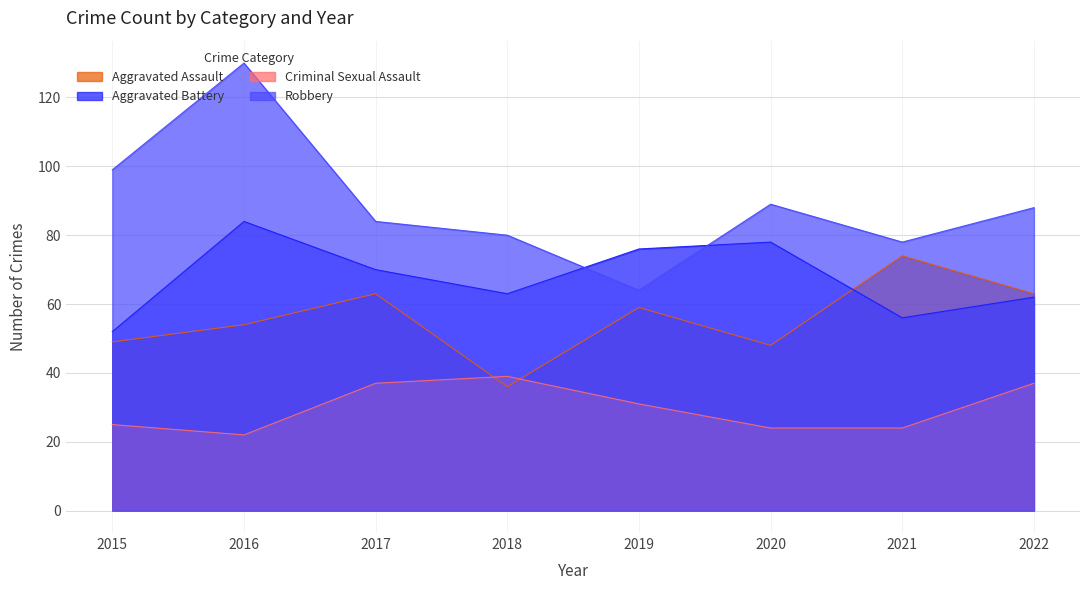

True or false: Robbery and Criminal Sexual Assault cross at least once.

False